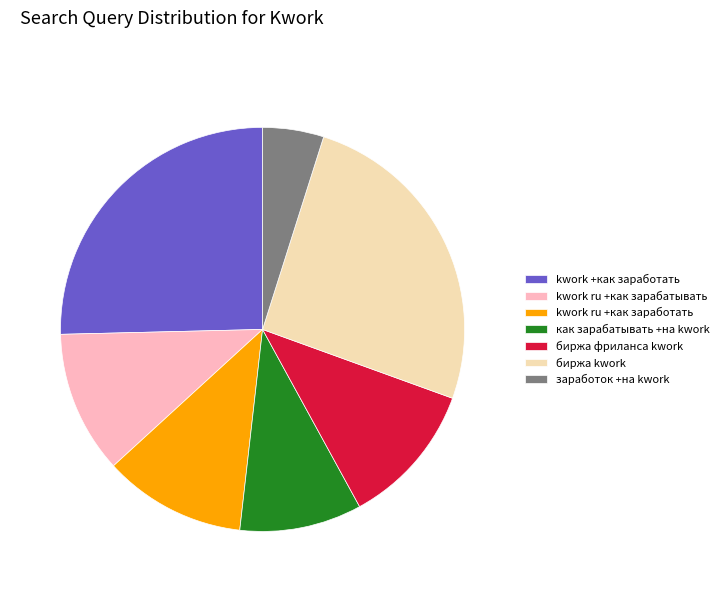

What is the ratio of the value at kwork ru +как заработать to the value at биржа фриланса kwork?

1.0